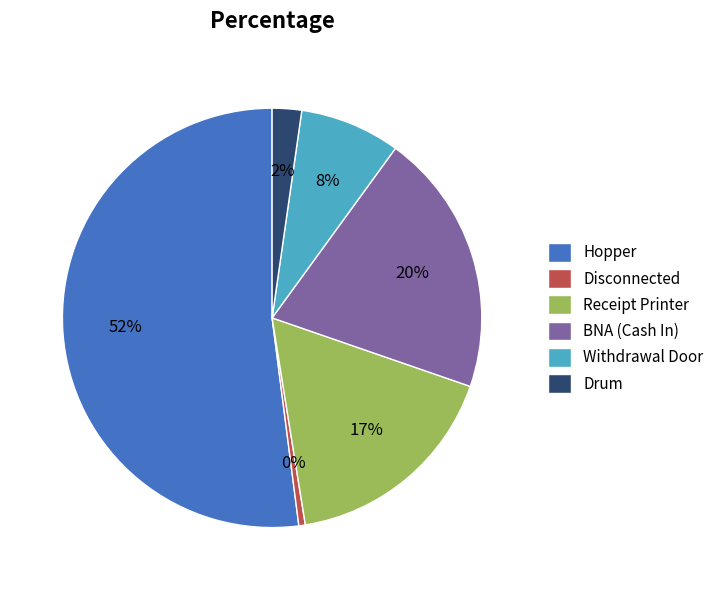

The BNA (Cash In) slice represents 30% of the pie. True or false?

False